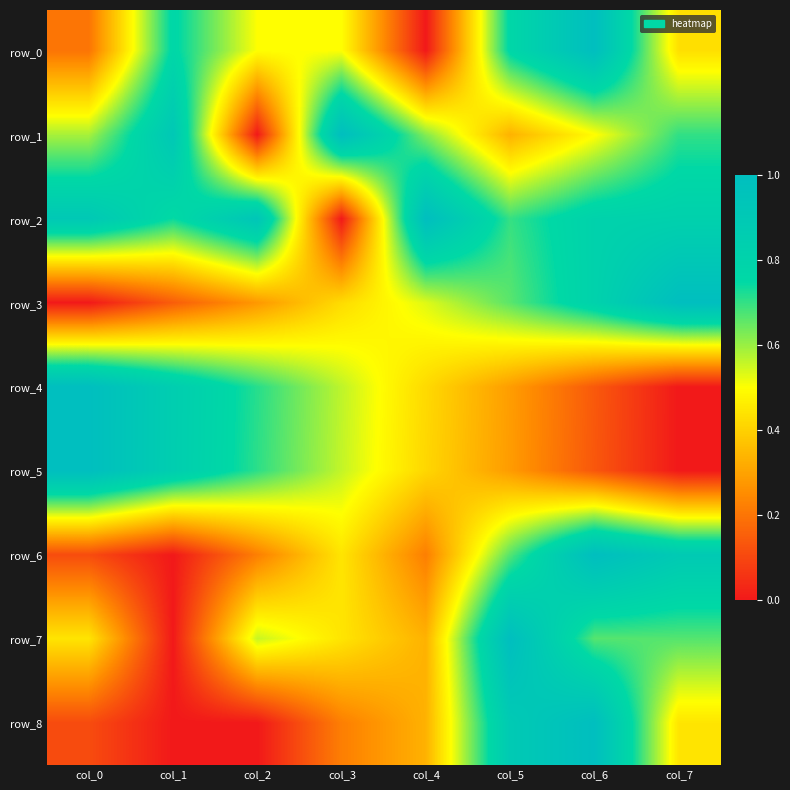

What is the sum of all row_8 values?

3.0